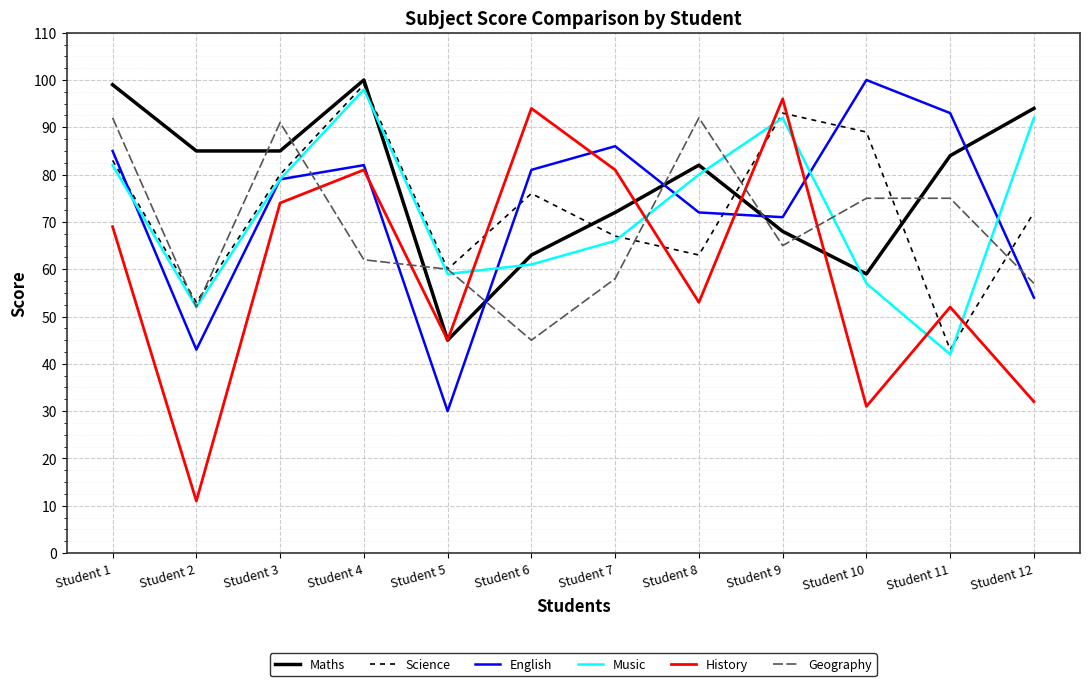

Rank the categories by English value from highest to lowest.

Student 10, Student 11, Student 7, Student 1, Student 4, Student 6, Student 3, Student 8, Student 9, Student 12, Student 2, Student 5